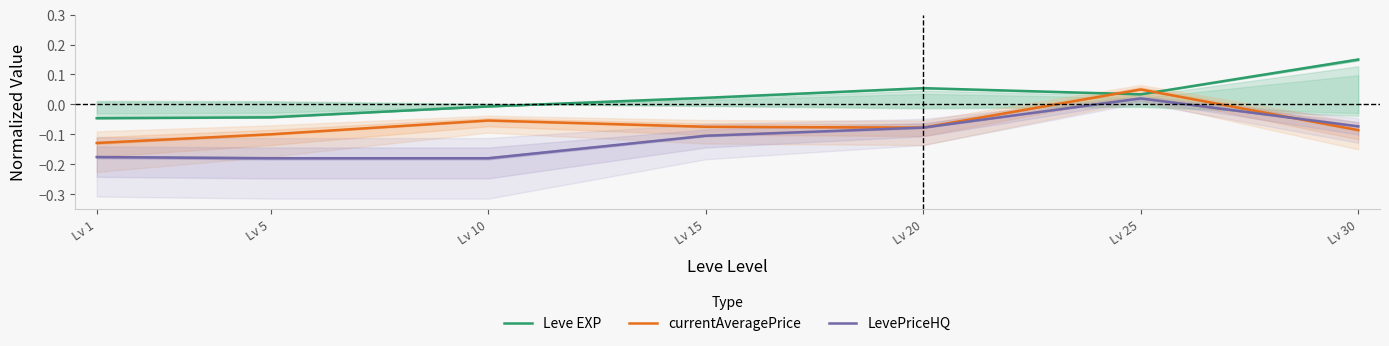

In Leve EXP, how many points are lower than both neighbors (excluding endpoints)?

1